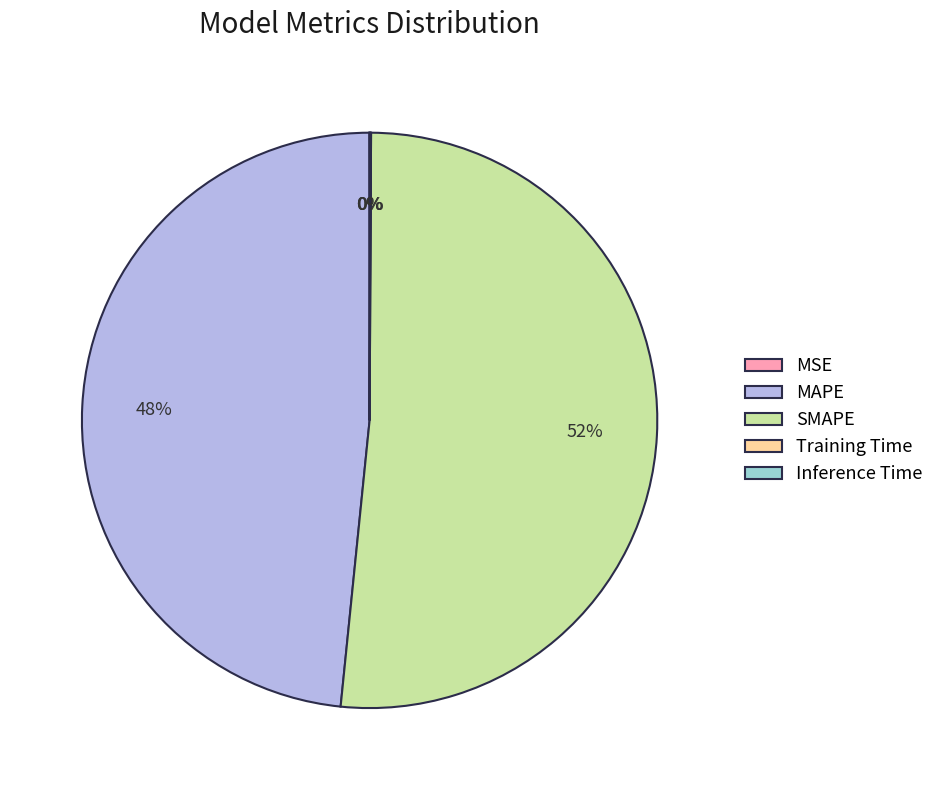

To the nearest percent, what is the average slice percentage?

20%